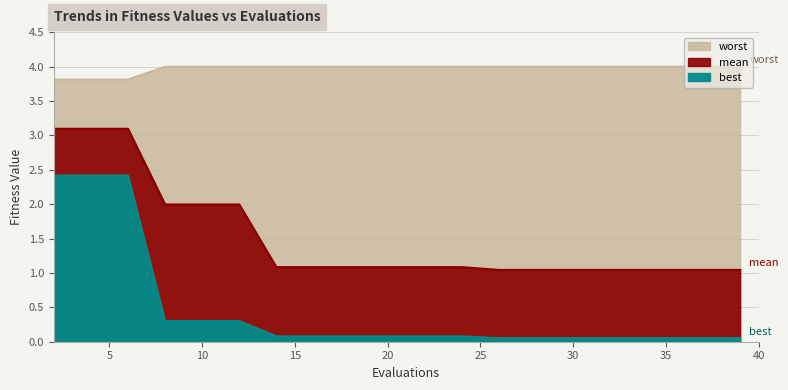

The value of worst at 6 is 1.8. True or false?

False